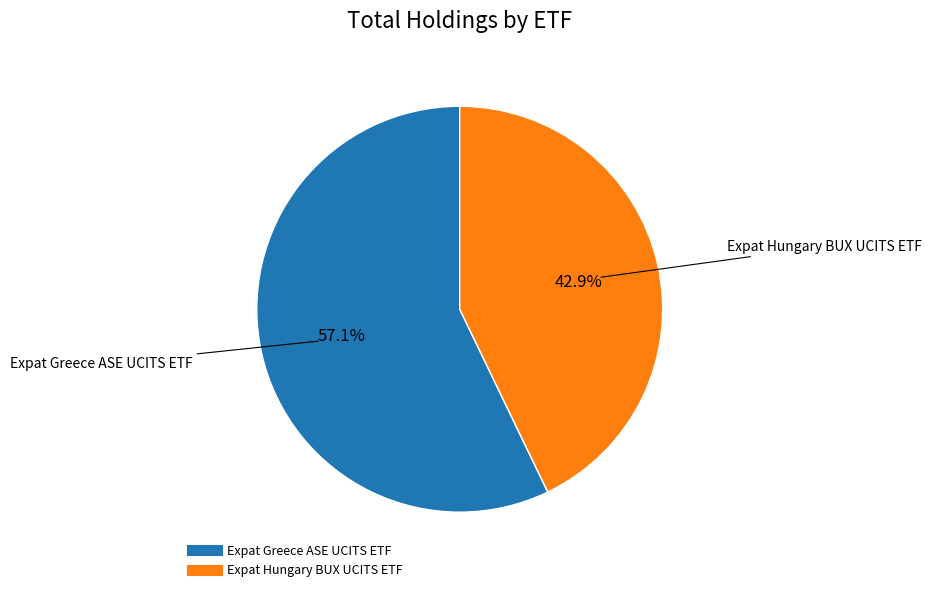

Is there any slice that represents more than half of the pie?

Yes